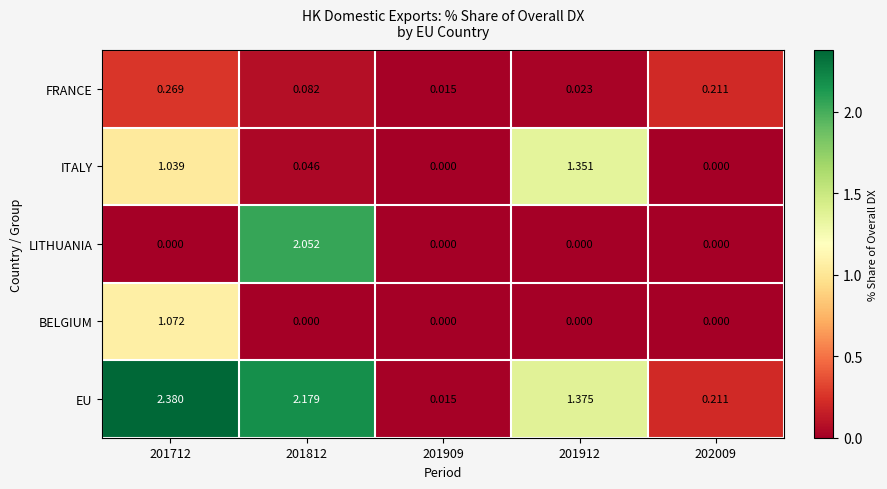

At 201712, list the series in order from smallest to largest.

LITHUANIA, FRANCE, ITALY, BELGIUM, EU